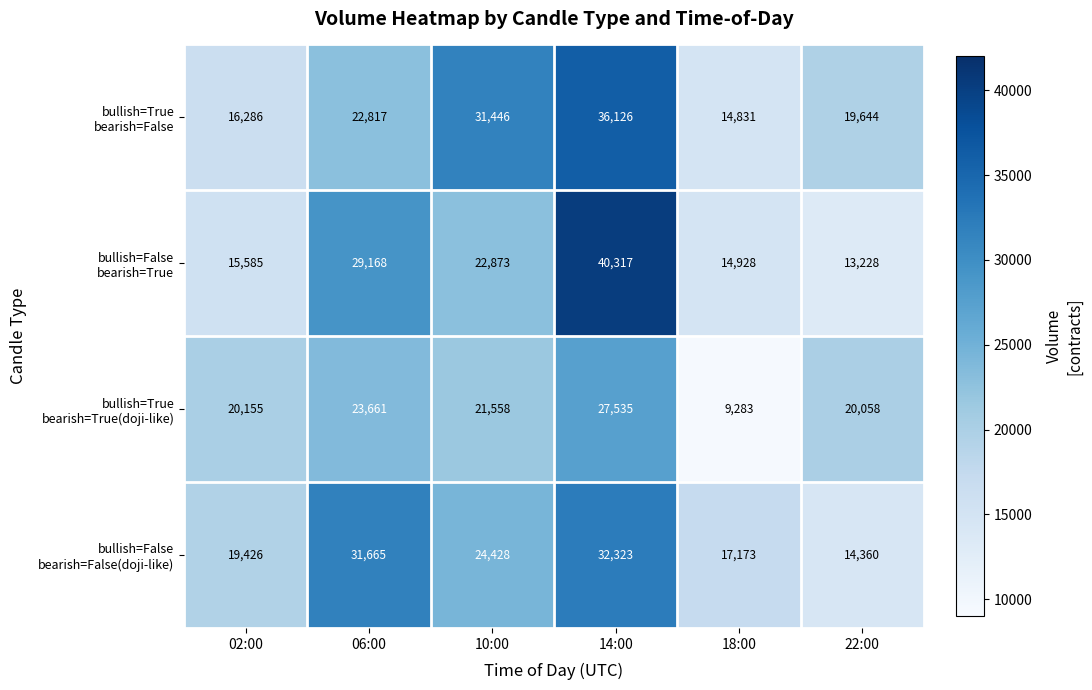

What is the smallest value displayed?

9283